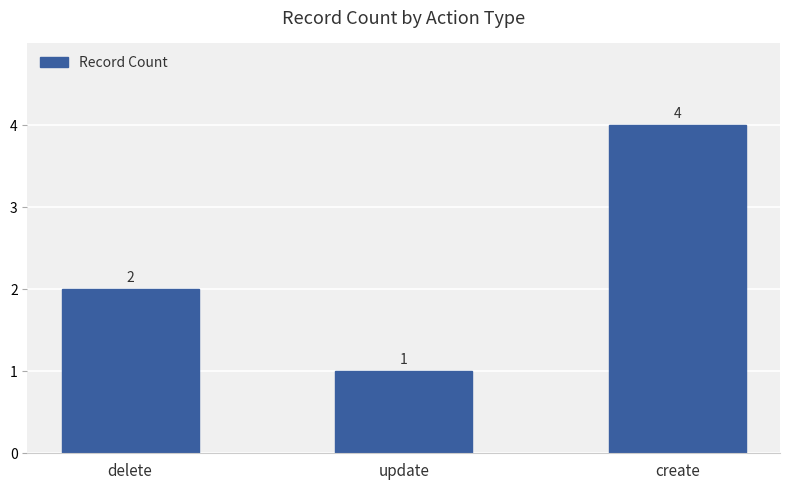

Which has a higher value, delete or update?

delete